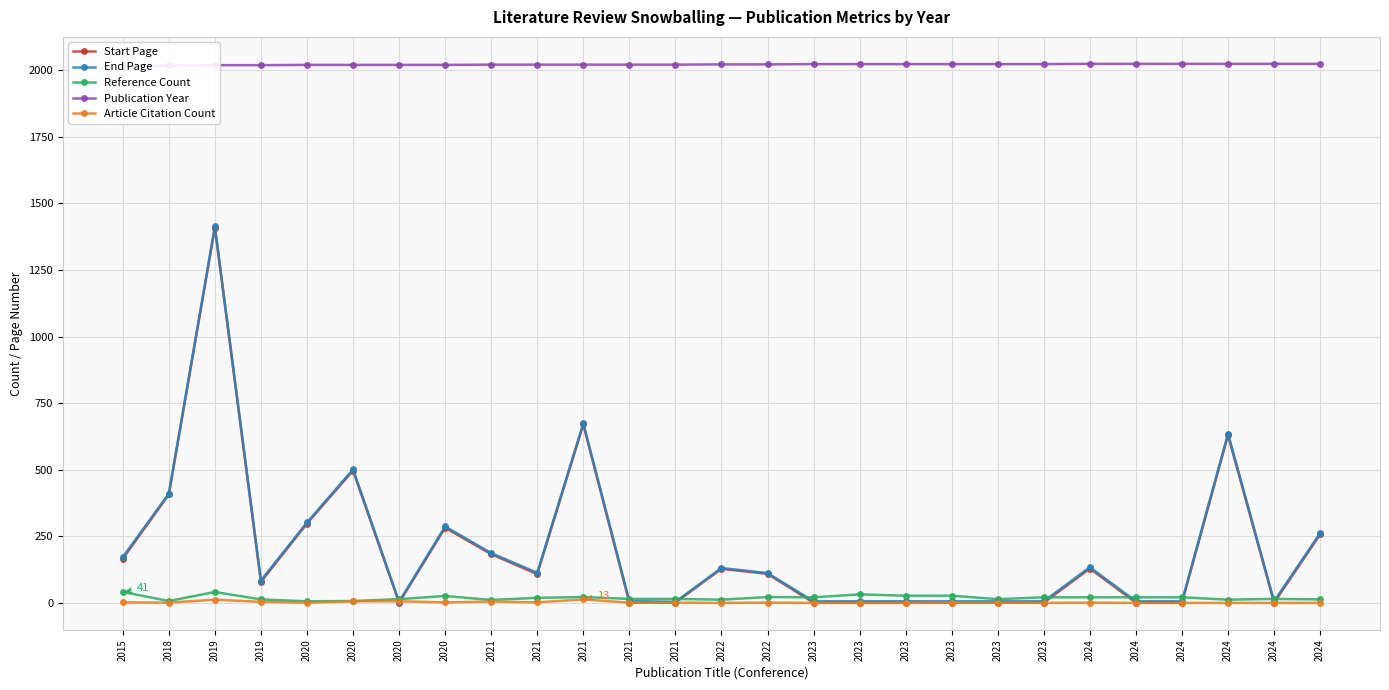

Which has a higher value, 2023 or 2020?

2020